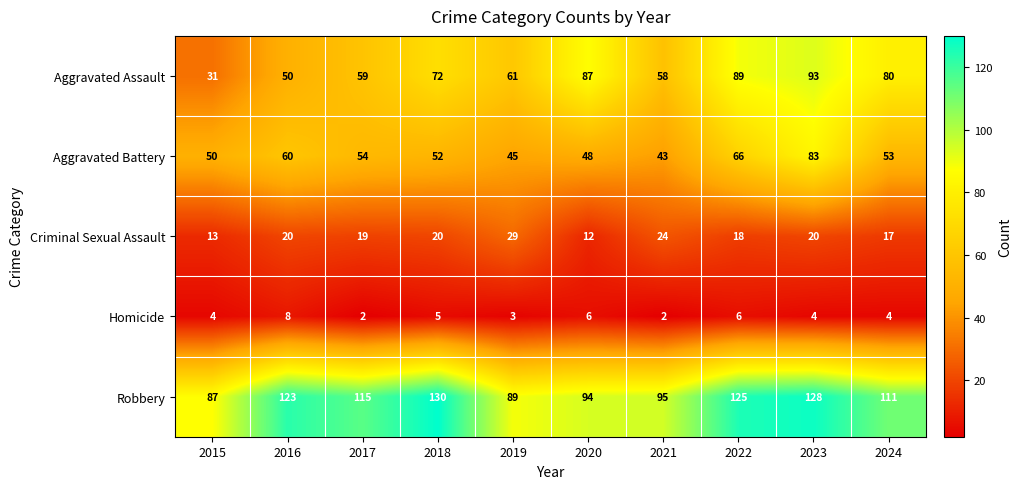

Which category has the highest value across all series?

2018